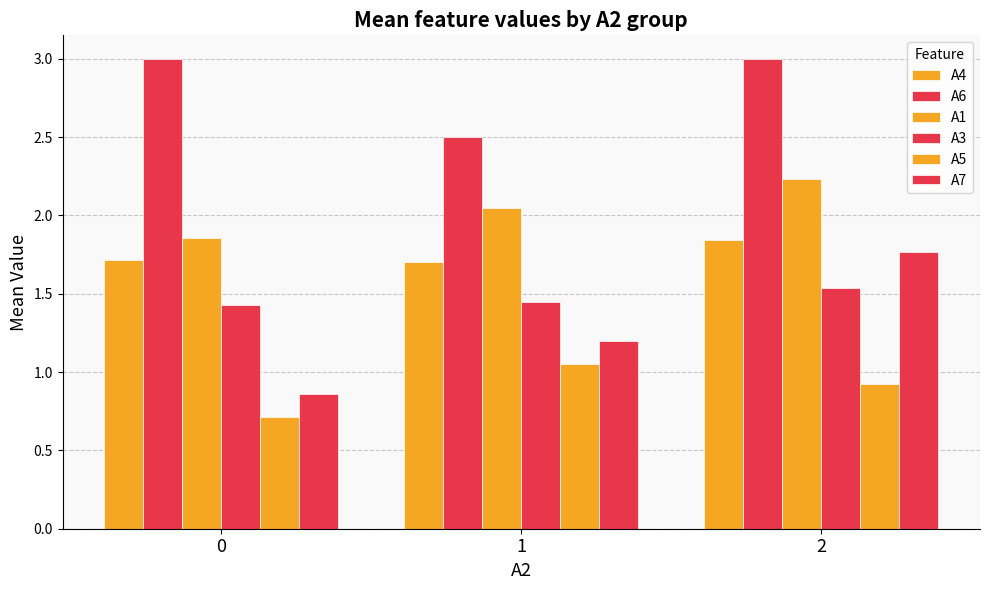

Does the chart contain stacked bars?

No